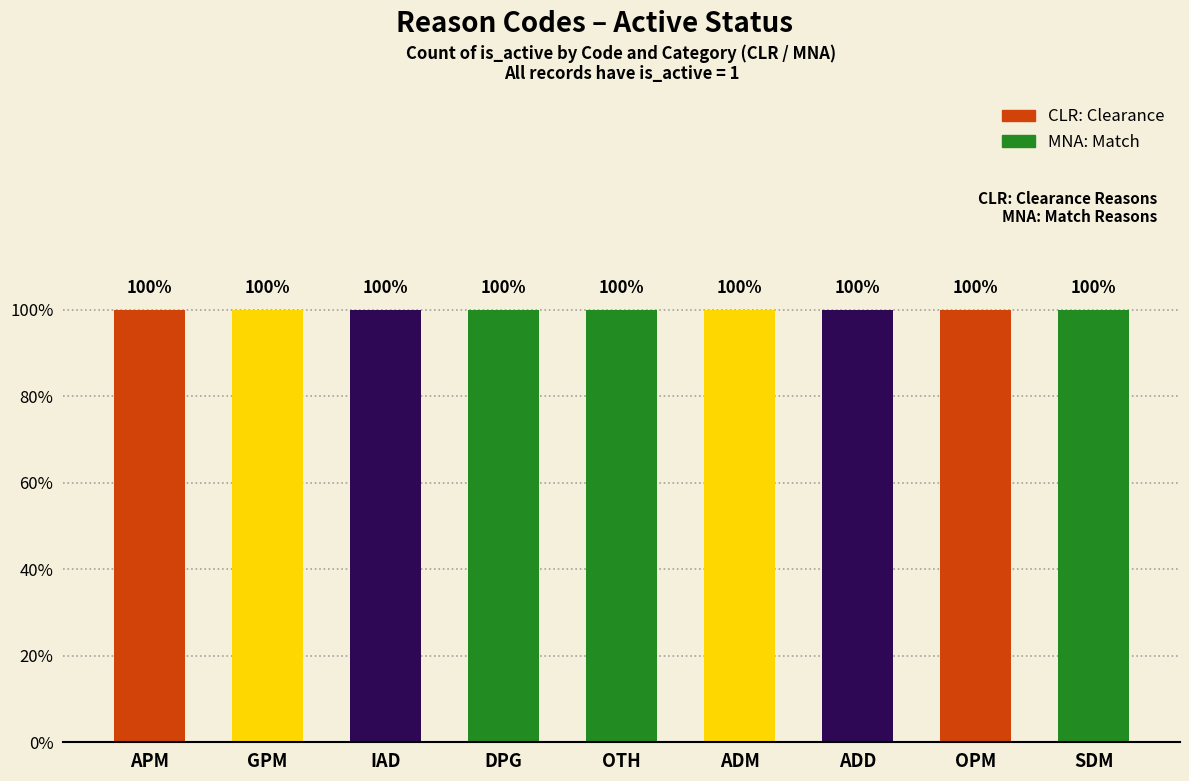

List the series in order of their overall mean, highest first.

CLR, MNA